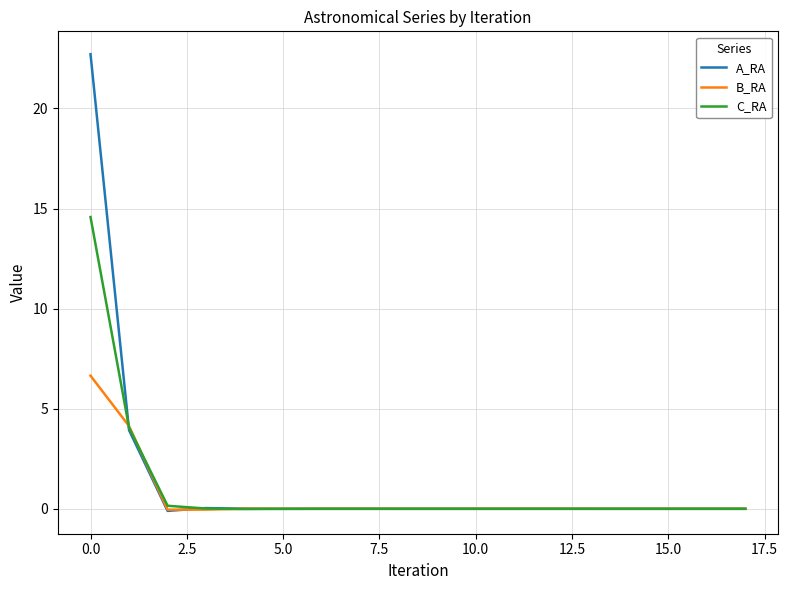

What is the maximum value for B_RA?

6.6